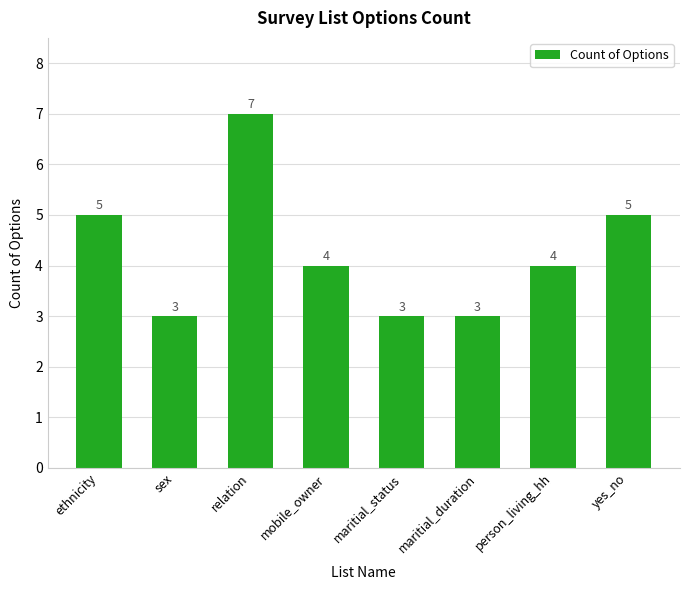

What is the approximate value at sex?

3